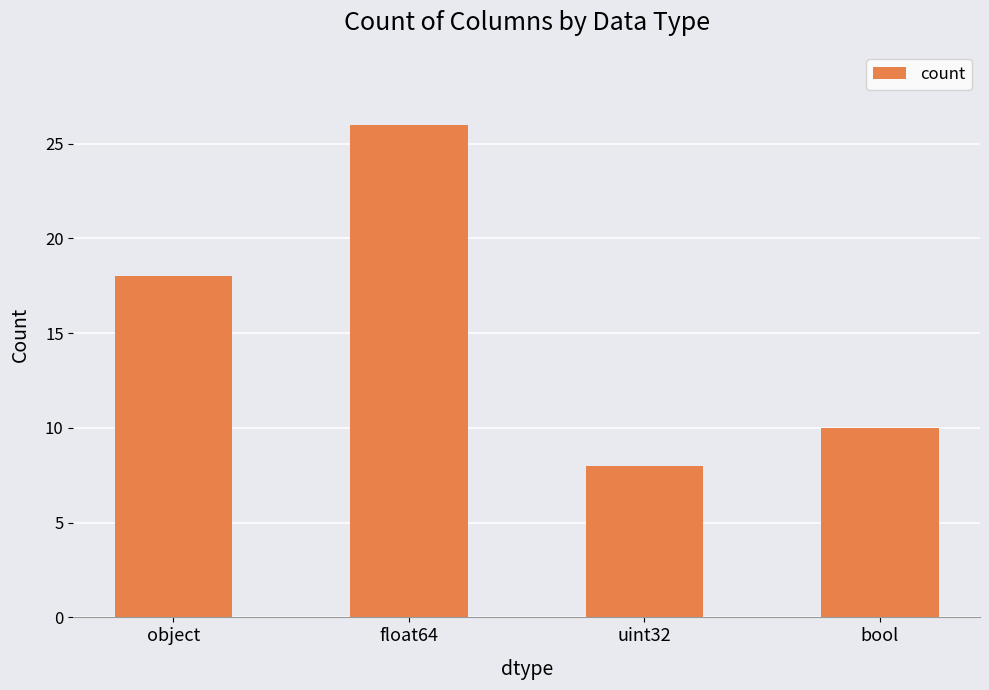

At which category does the chart reach its peak across all series?

float64